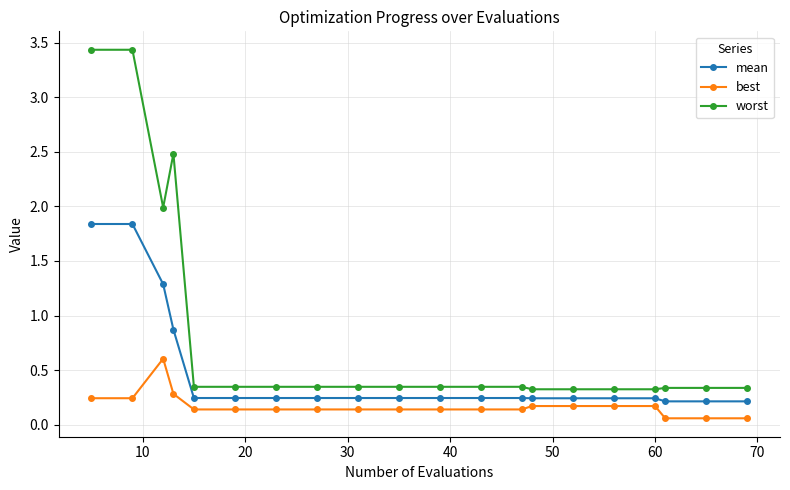

At how many categories does at least one series exceed 1?

4